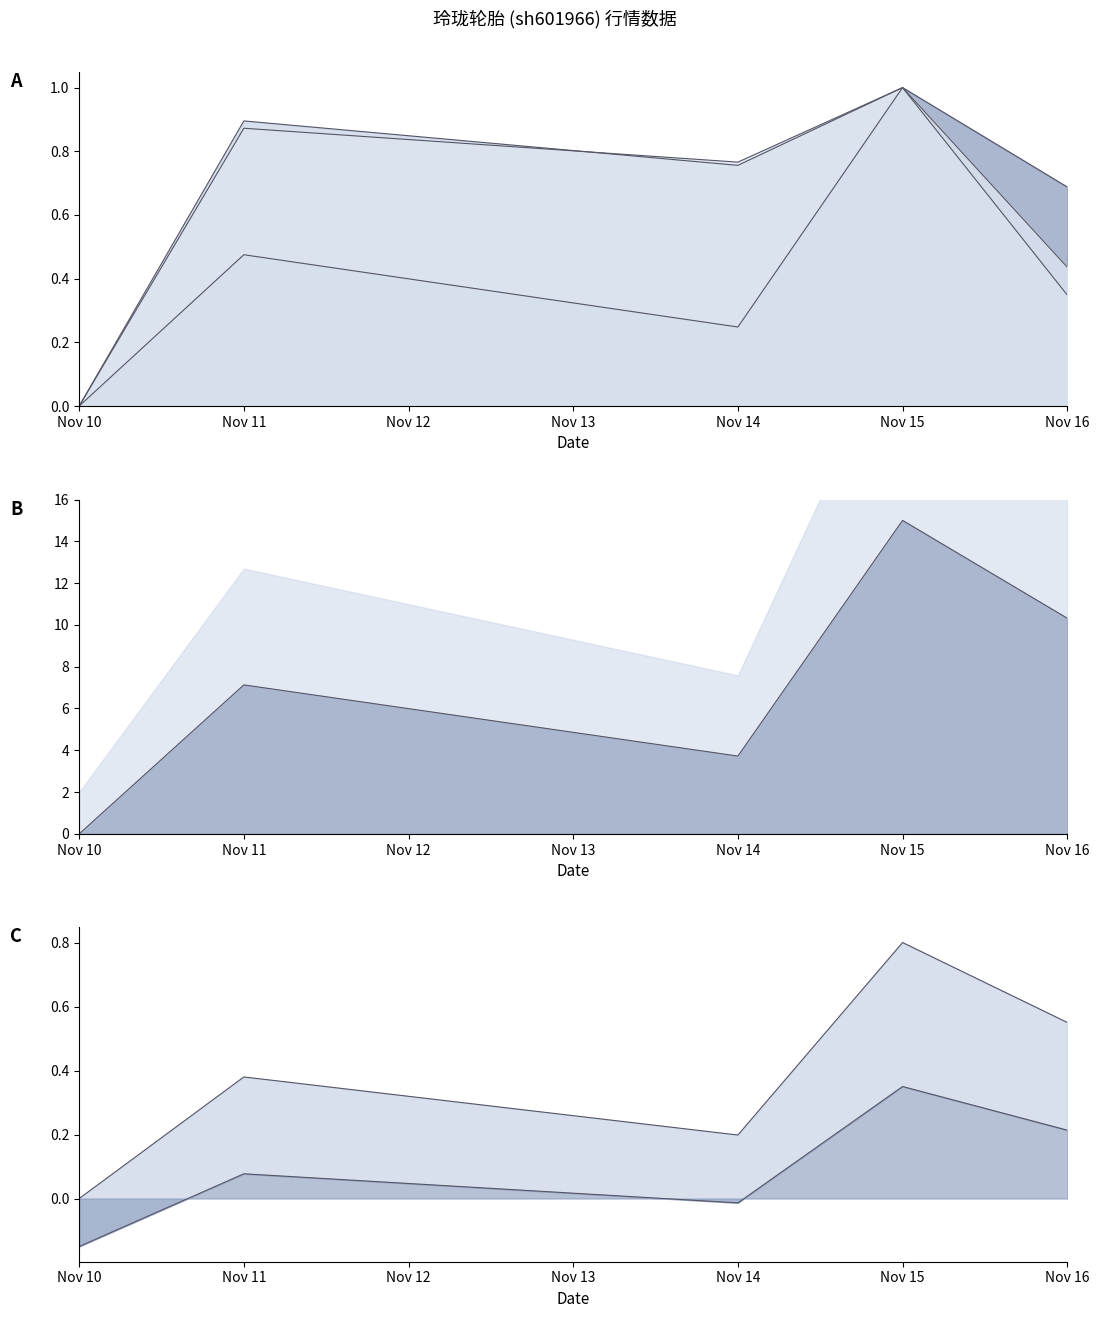

How many lines are shown in the chart?

3